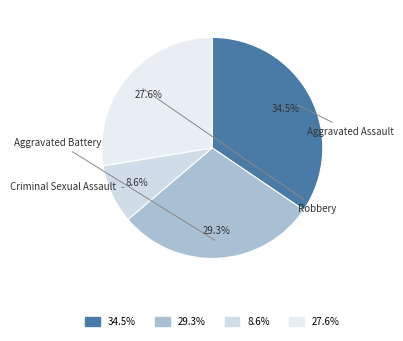

Rank the categories by value from lowest to highest.

Criminal Sexual Assault, Robbery, Aggravated Battery, Aggravated Assault